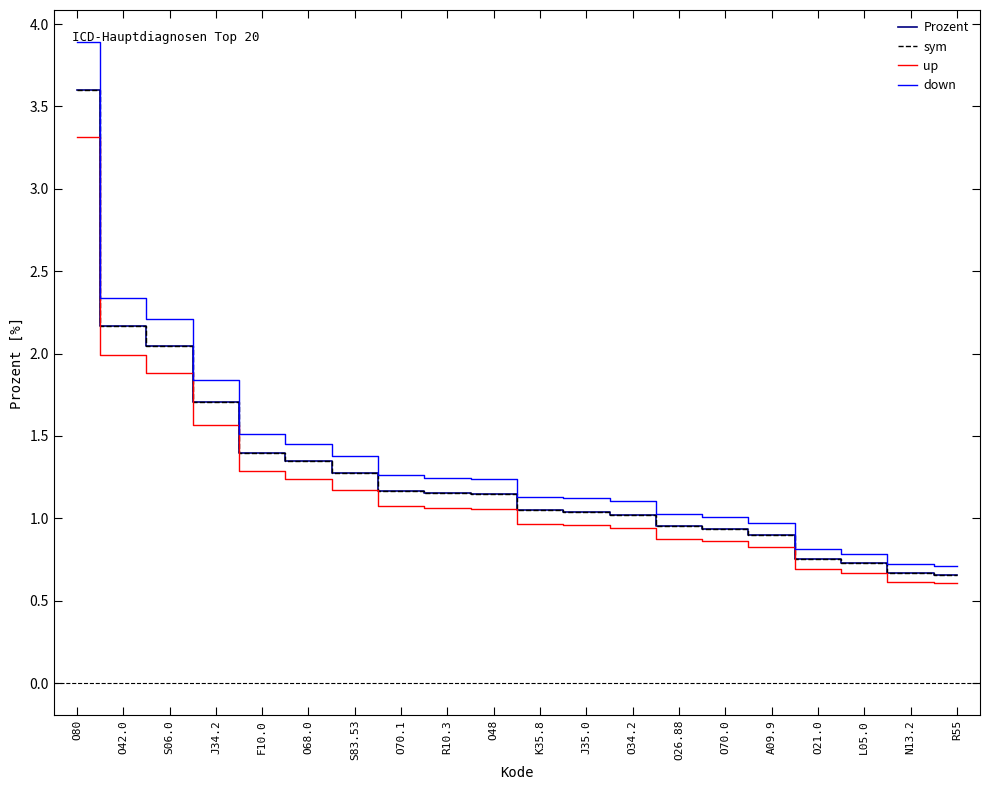

Does the chart have visible grid lines?

No